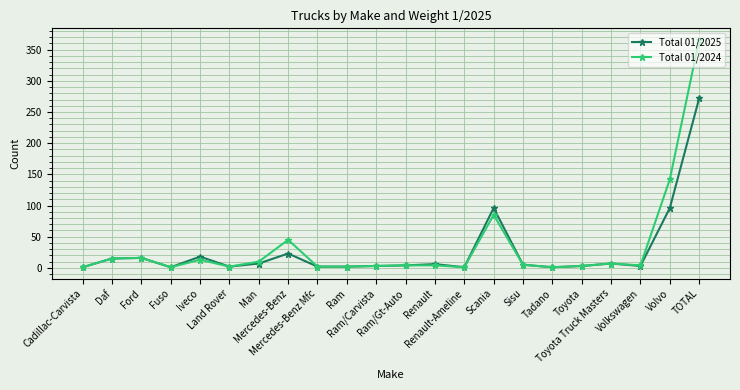

At which category does Total 01/2024 reach its first local valley?

Fuso